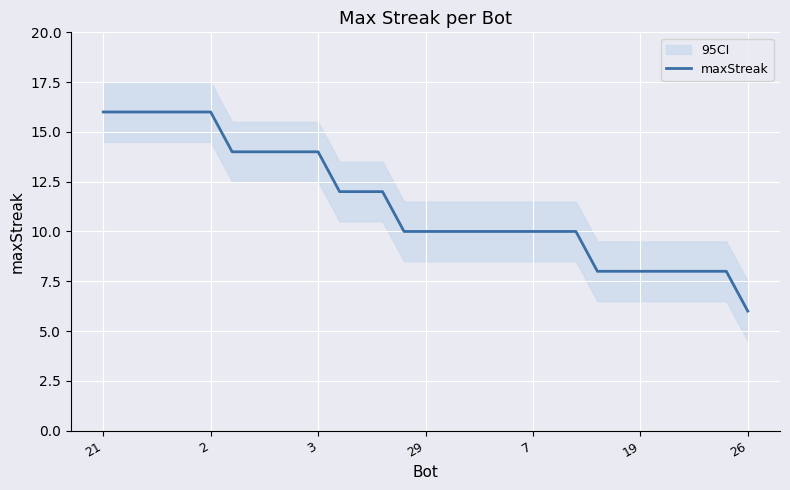

What is the value of the 25th point from the left?

8